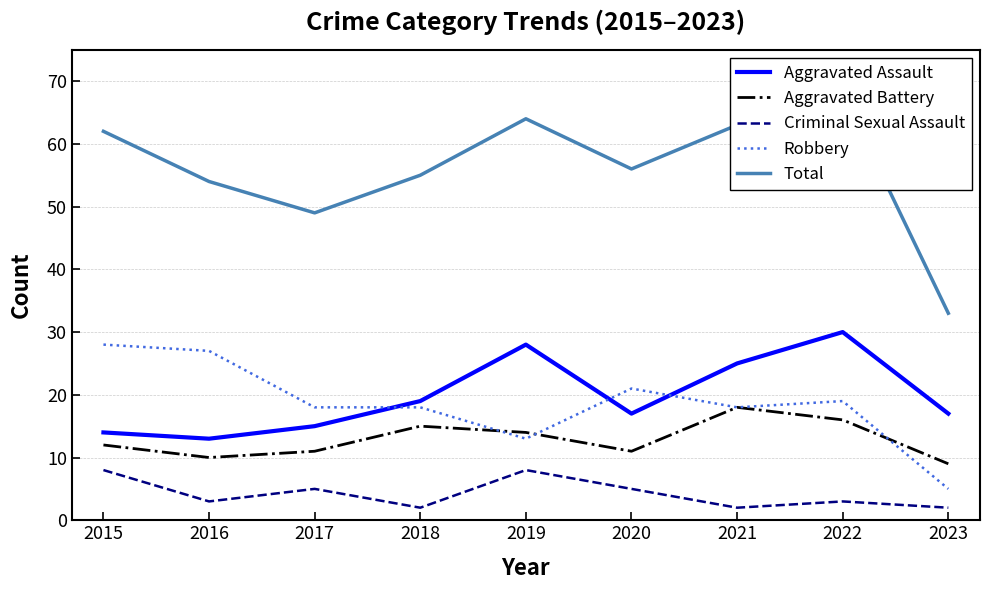

The value of Robbery at 2016 is 17. True or false?

False